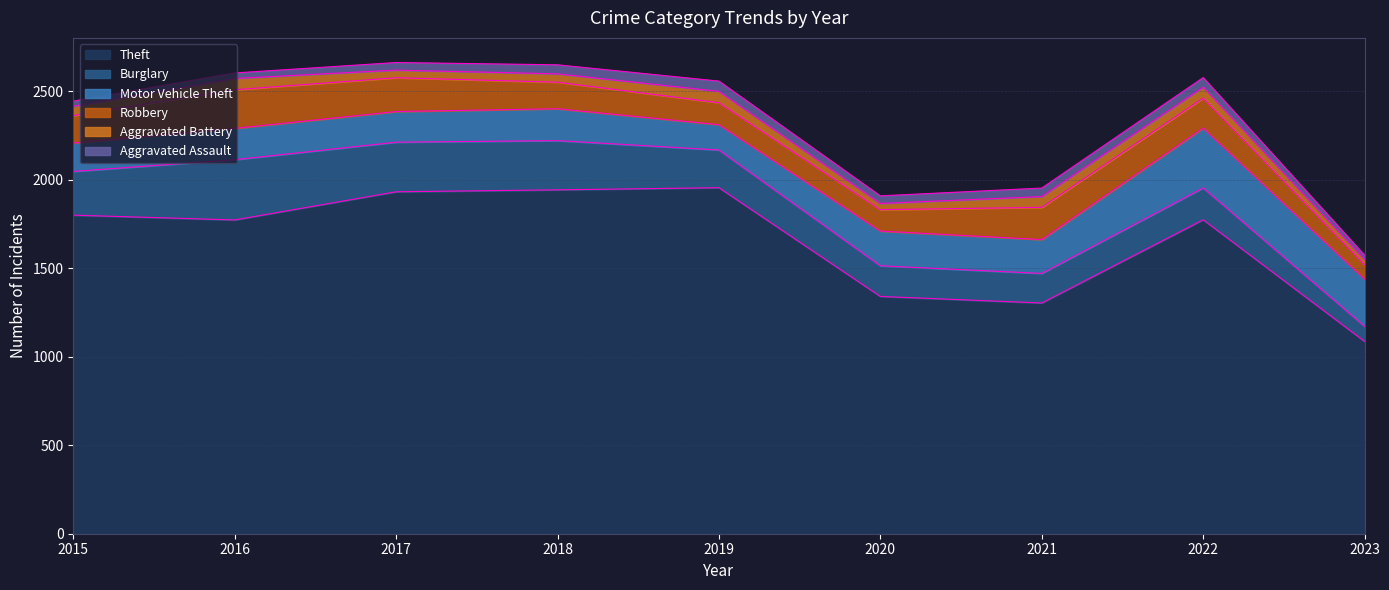

List the series in order of their peak value, highest first.

Theft, Burglary, Motor Vehicle Theft, Robbery, Aggravated Battery, Aggravated Assault